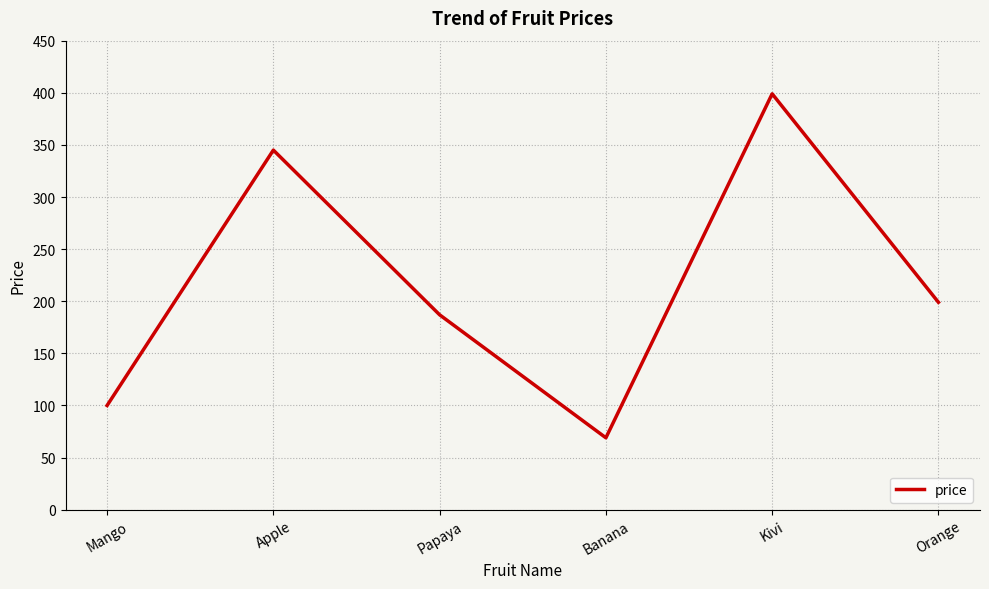

True or false: there are more than 1 points higher than both neighbors.

True